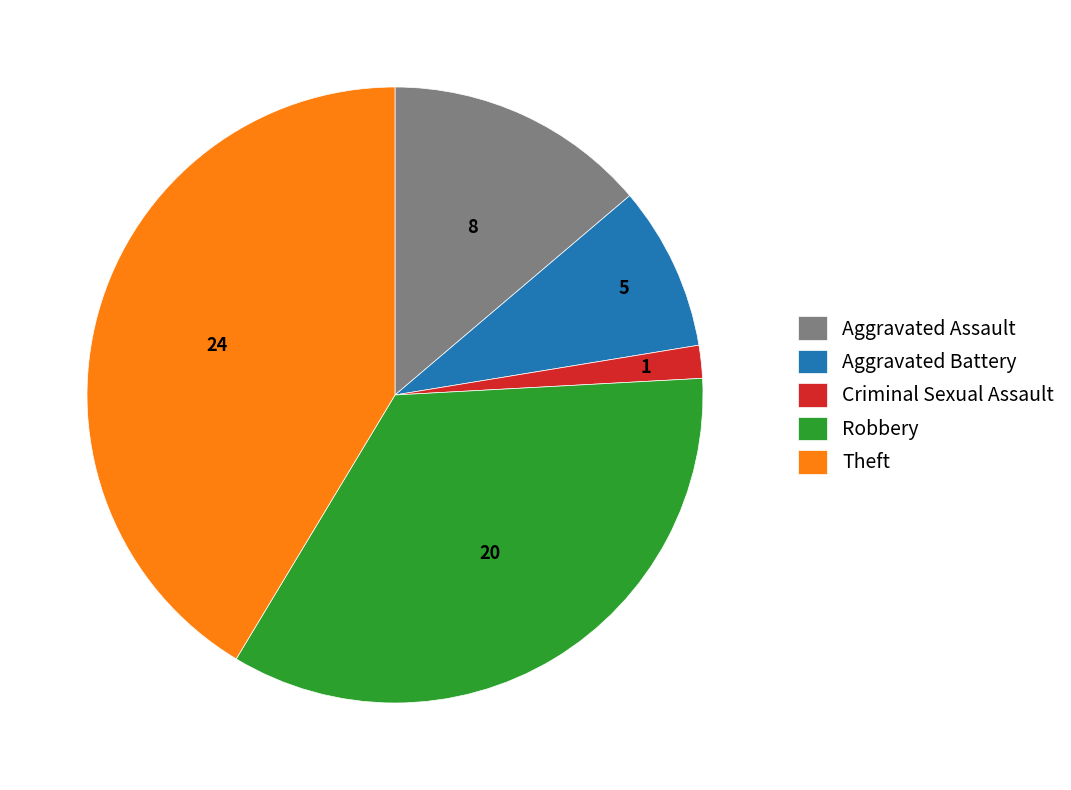

Combined, do Aggravated Battery and Robbery account for over 50%?

No